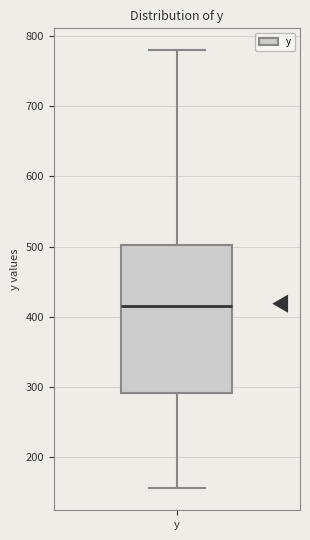

Where is the upper edge of the box for y on the y-axis? The values are not printed on the chart, so give them approximately, as read against the axis.

500